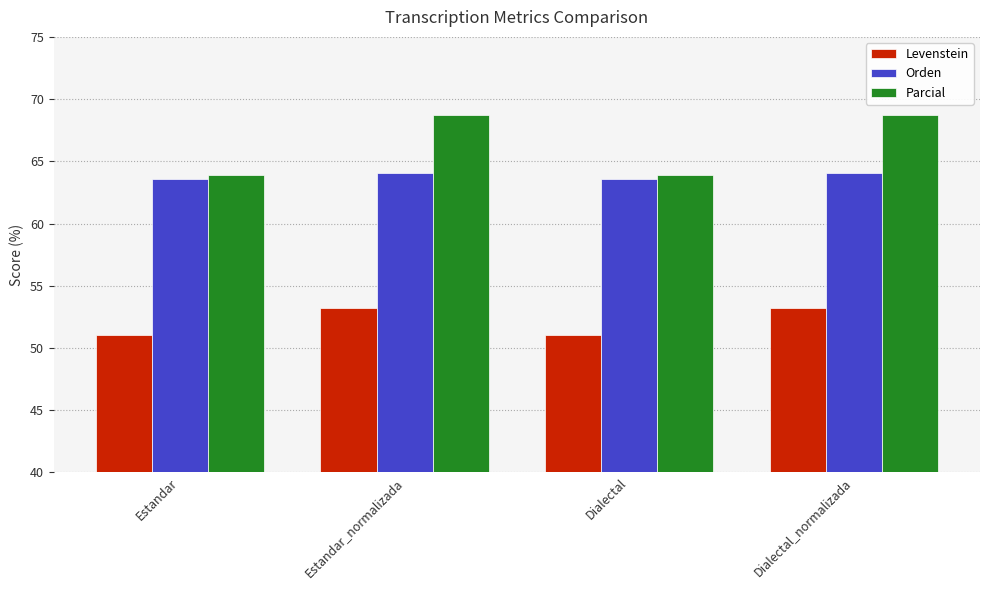

What is the minimum value for Orden?

63.6